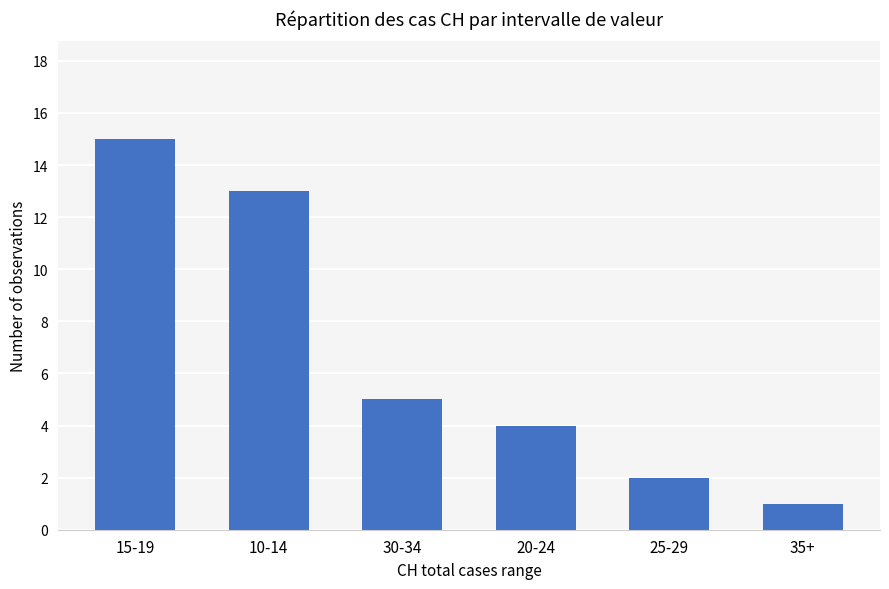

What is the value of the 5th bar from the left?

2